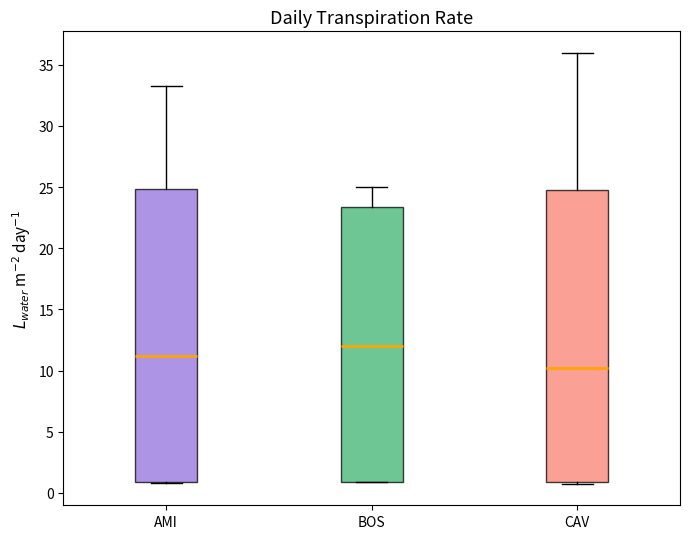

Which box's median line is the lowest?

CAV